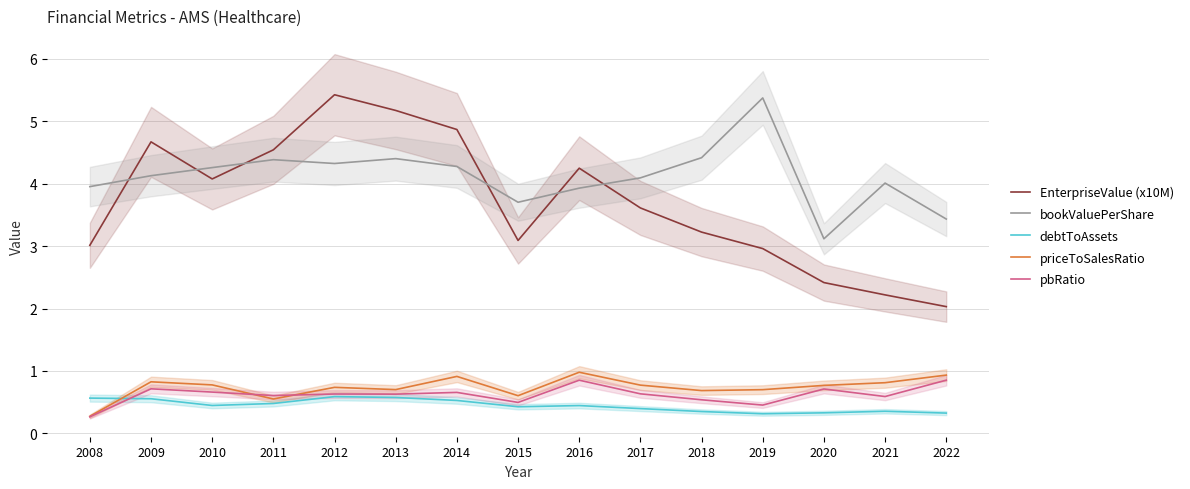

What are all the series names shown in the legend?

EnterpriseValue (x10M), bookValuePerShare, debtToAssets, priceToSalesRatio, pbRatio